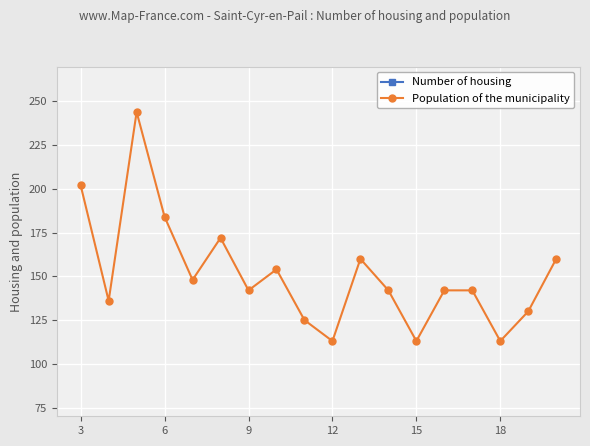

True or false: Population of the municipality has more than 0 points higher than both neighbors.

True